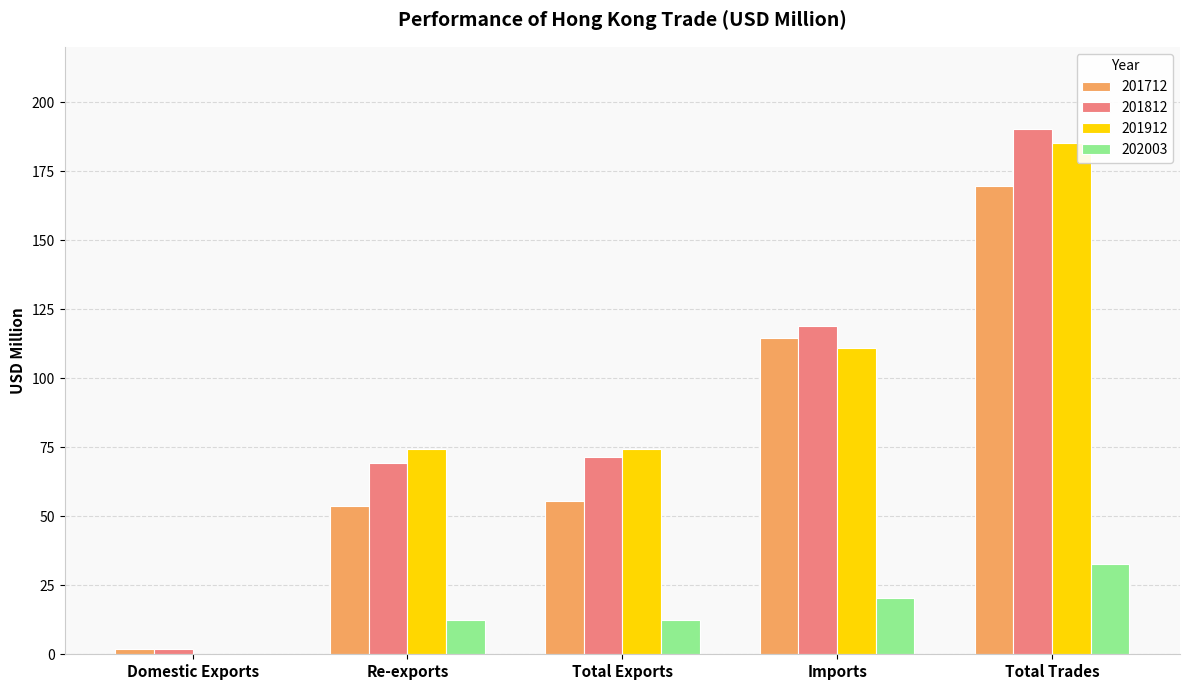

Is it true that 201812 equals 71.3 at Total Exports?

True